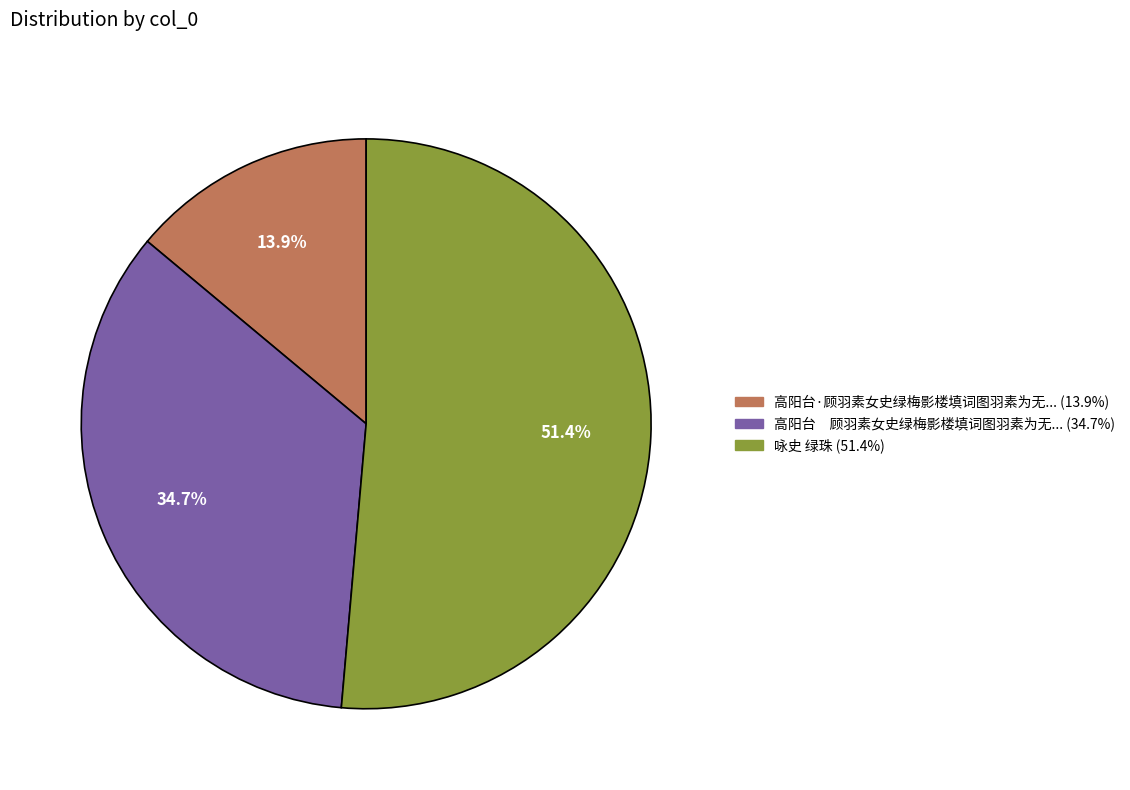

Is there any slice that represents more than half of the pie?

Yes